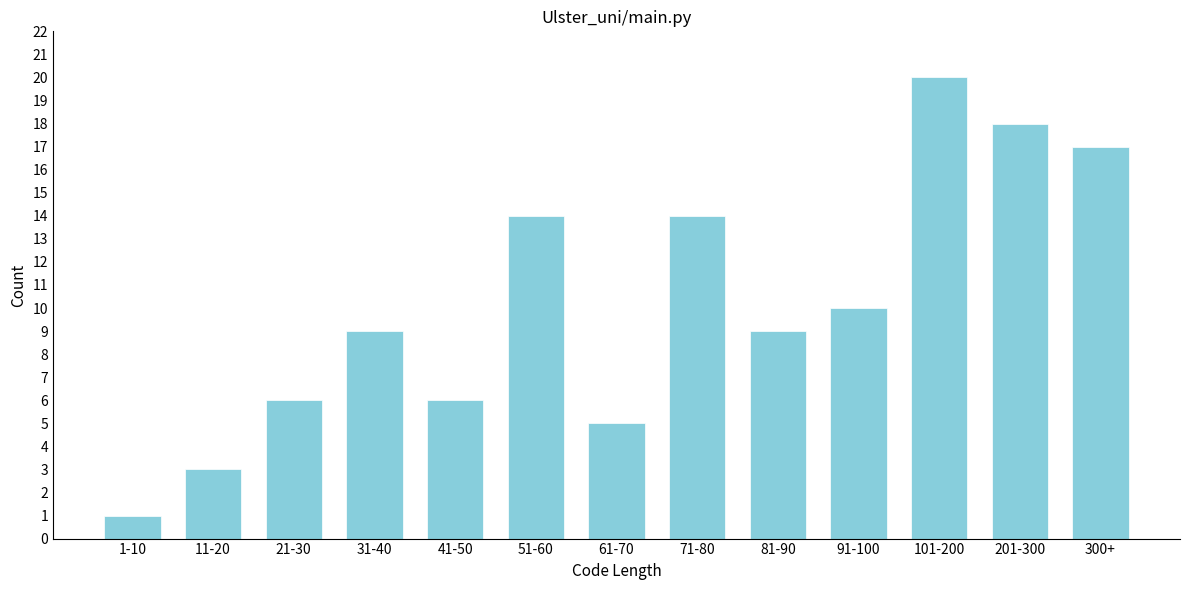

Reading right to left, transcribe all the data shown in this chart.

300+=17	201-300=18	101-200=20	91-100=10	81-90=9	71-80=14	61-70=5	51-60=14	41-50=6	31-40=9	21-30=6	11-20=3	1-10=1